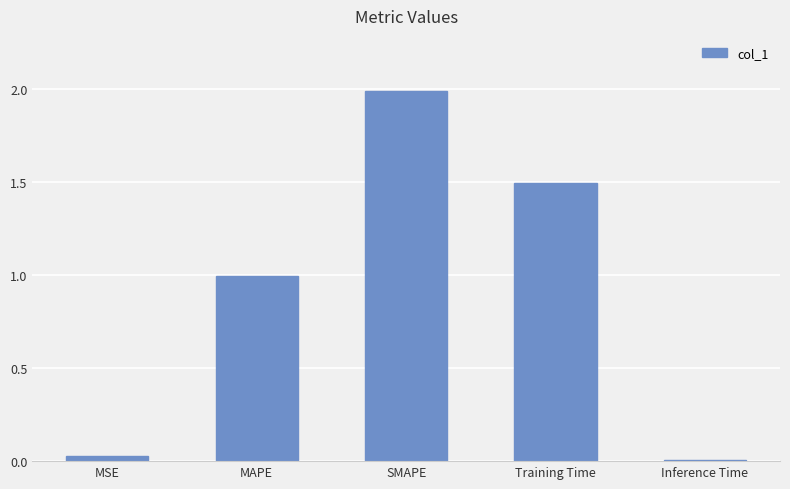

Which has a higher value, Training Time or MAPE?

Training Time